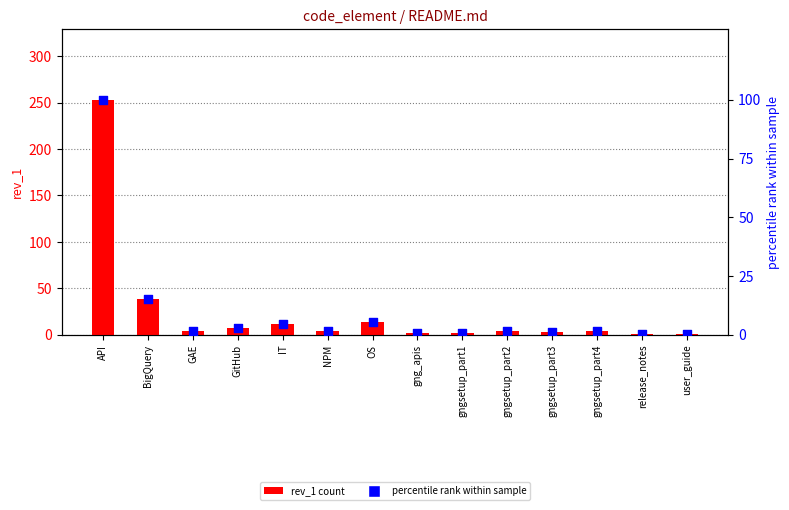

What are all the series names shown in the legend?

rev_1 count, percentile rank within sample